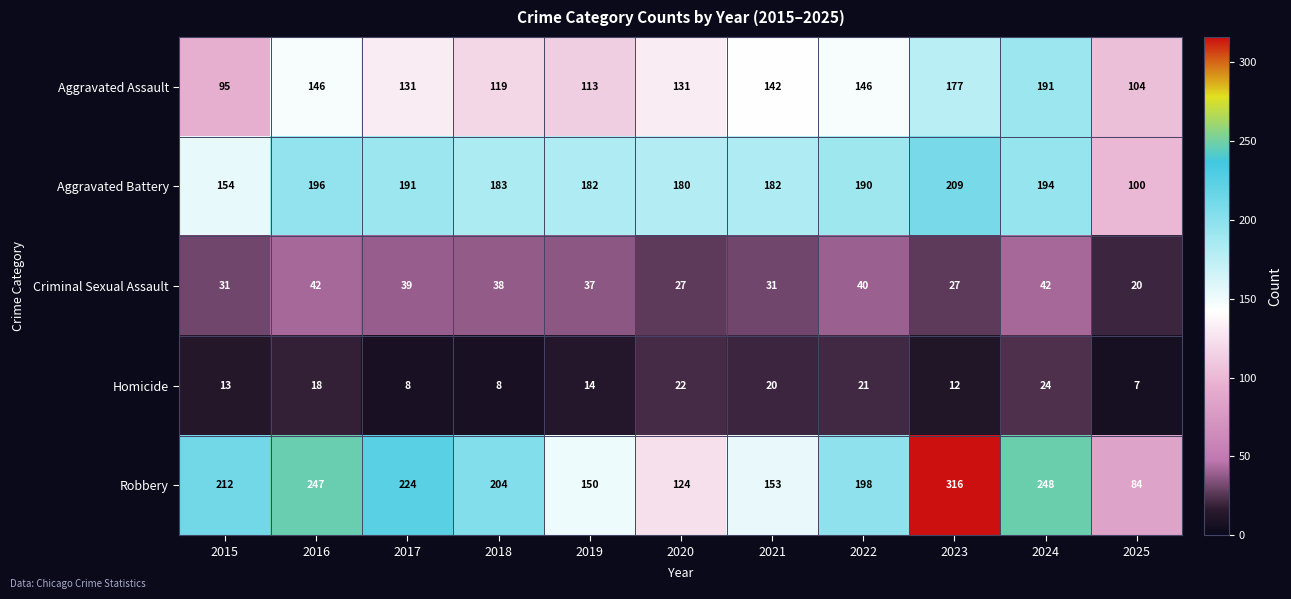

Rank the series at 2024 from highest to lowest value.

Robbery, Aggravated Battery, Aggravated Assault, Criminal Sexual Assault, Homicide